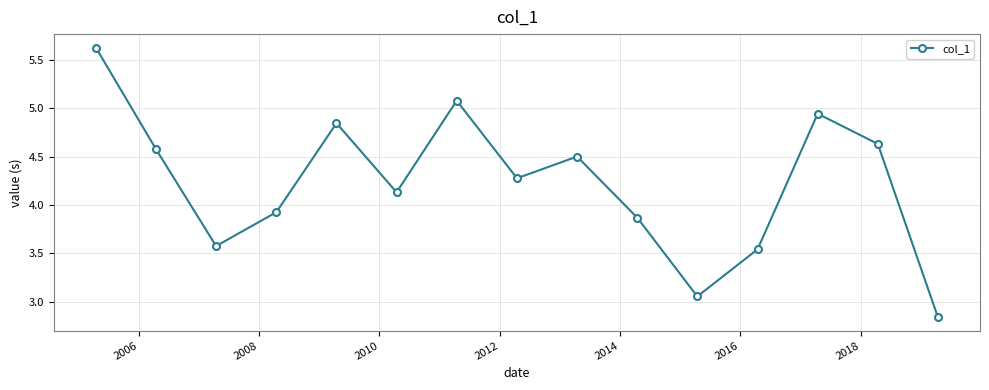

What is the average value?

4.2